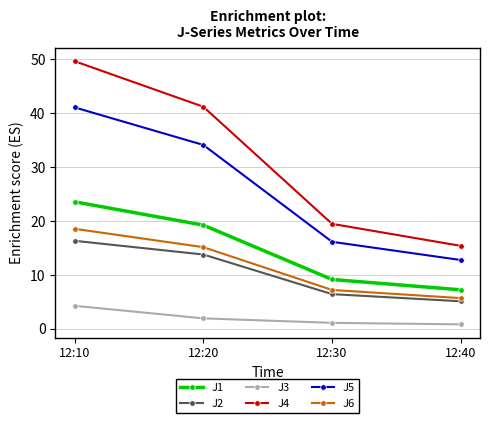

At how many categories does at least one series exceed 22?

2